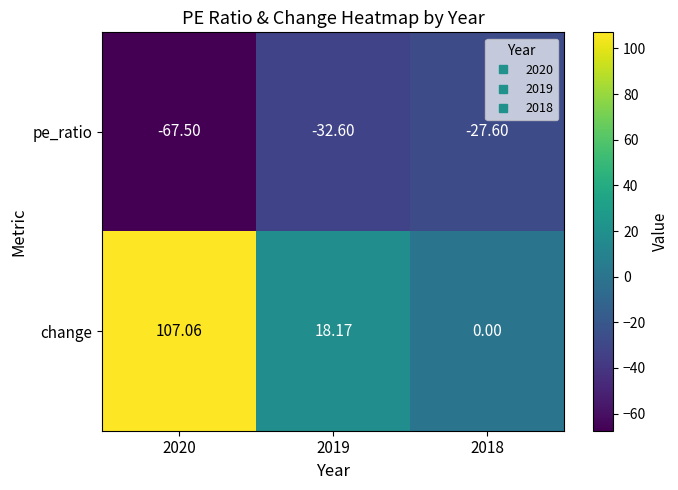

What is the greatest value displayed?

107.1